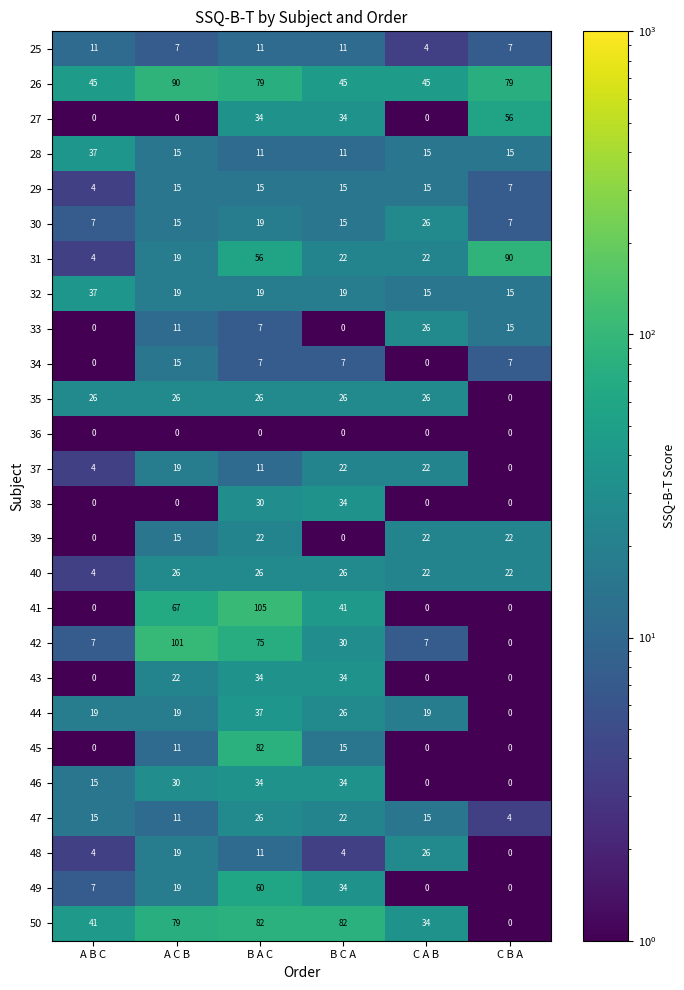

Is it true that 47 equals 25 at A B C?

False